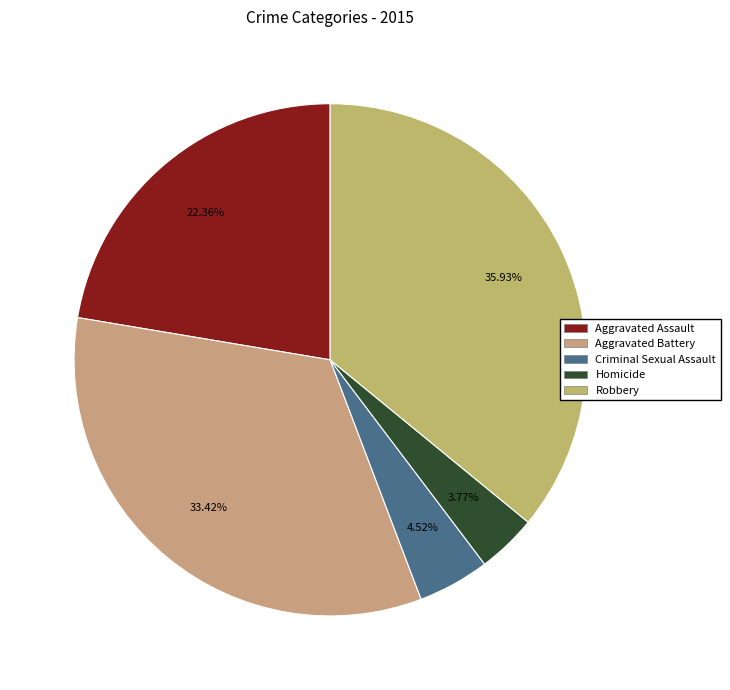

To the nearest percent, what portion does Aggravated Battery represent?

33%